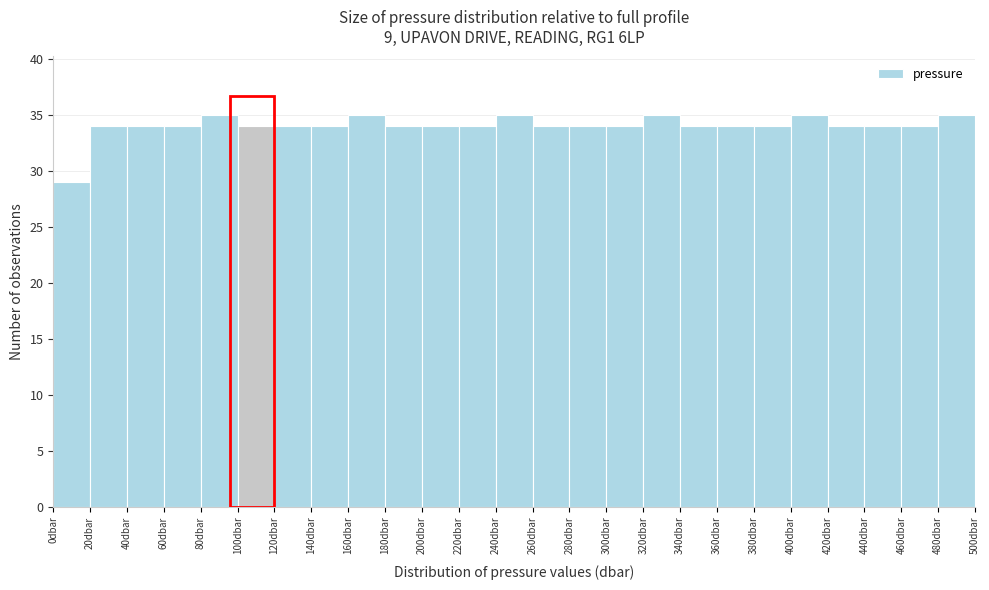

What is the height of the bar covering 400 to 420 on the x-axis? The values are not printed on the chart, so give them approximately, as read against the axis.

35